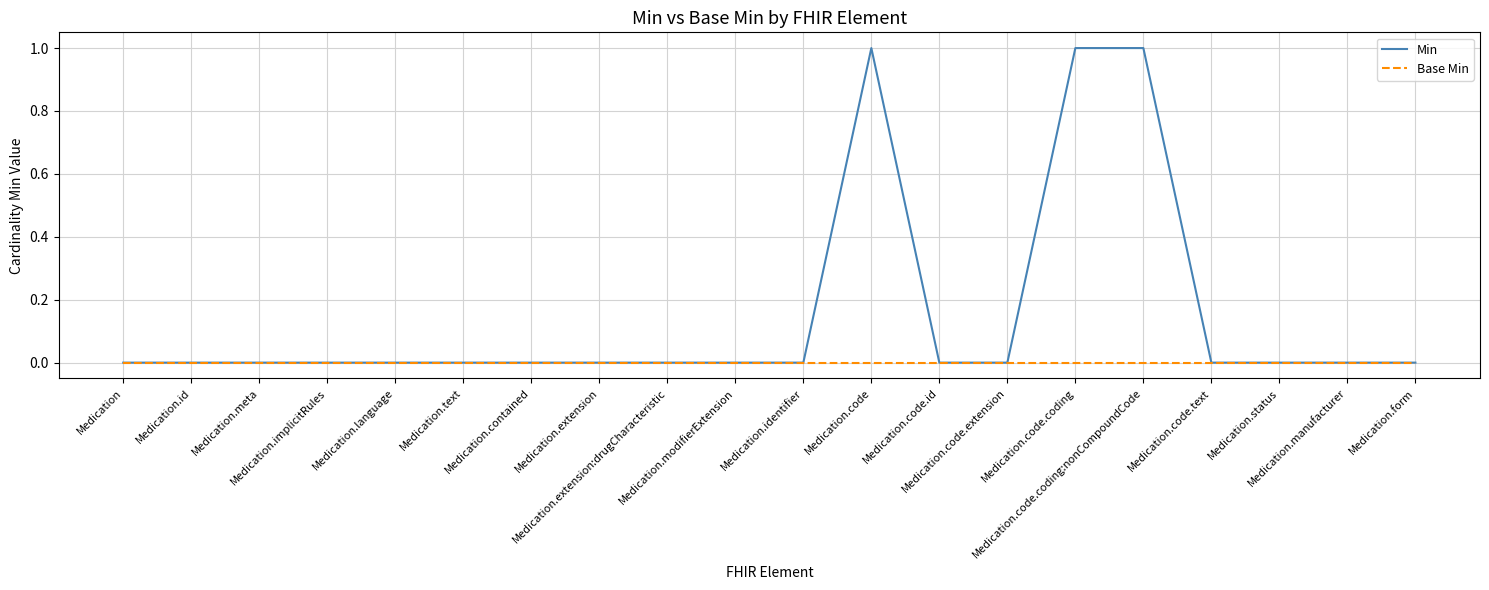

Which series has the largest total across all categories?

Min